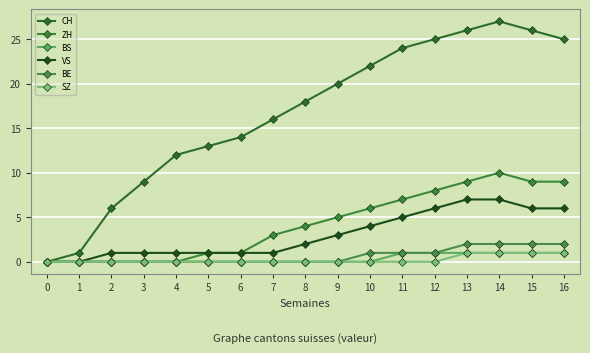

Reading left to right, transcribe all the data shown in this chart.

CH: 0=0	1=1	2=6	3=9	4=12	5=13	6=14	7=16	8=18	9=20	10=22	11=24	12=25	13=26	14=27	15=26	16=25
ZH: 0=0	1=0	2=0	3=0	4=0	5=1	6=1	7=3	8=4	9=5	10=6	11=7	12=8	13=9	14=10	15=9	16=9
BS: 0=0	1=0	2=0	3=0	4=0	5=0	6=0	7=0	8=0	9=0	10=0	11=1	12=1	13=1	14=1	15=1	16=1
VS: 0=0	1=0	2=1	3=1	4=1	5=1	6=1	7=1	8=2	9=3	10=4	11=5	12=6	13=7	14=7	15=6	16=6
BE: 0=0	1=0	2=0	3=0	4=0	5=0	6=0	7=0	8=0	9=0	10=1	11=1	12=1	13=2	14=2	15=2	16=2
SZ: 0=0	1=0	2=0	3=0	4=0	5=0	6=0	7=0	8=0	9=0	10=0	11=0	12=0	13=1	14=1	15=1	16=1